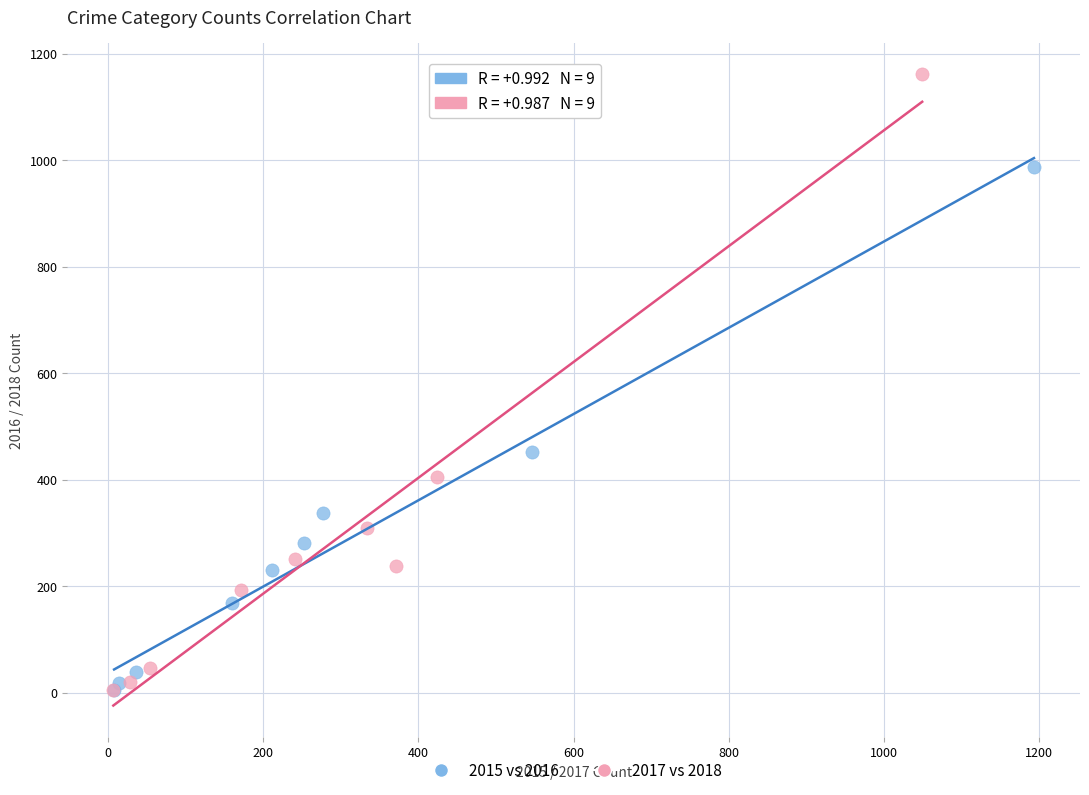

Which series has the widest spread of Y values?

2017 vs 2018